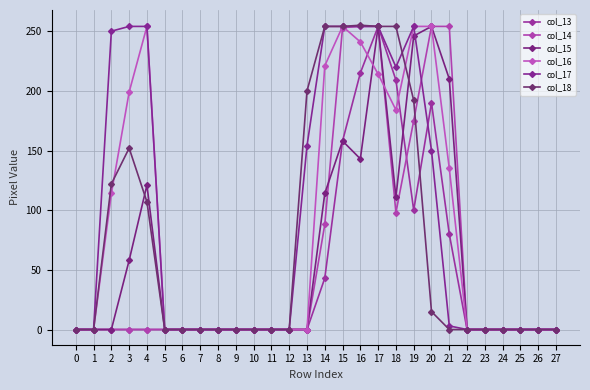

What is the maximum value for col_15?

254